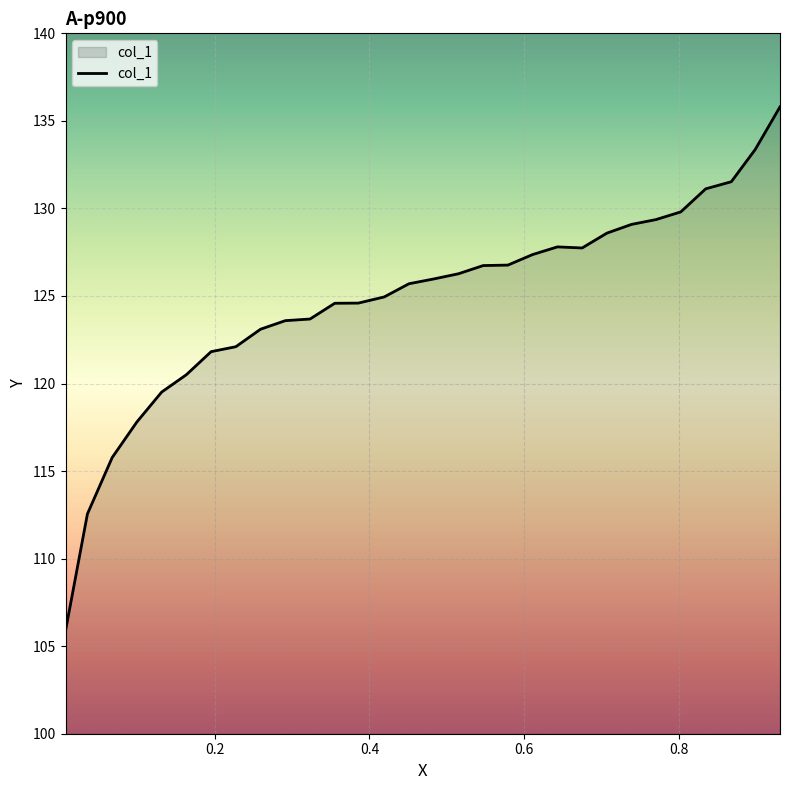

What is the maximum value shown in the chart?

135.8